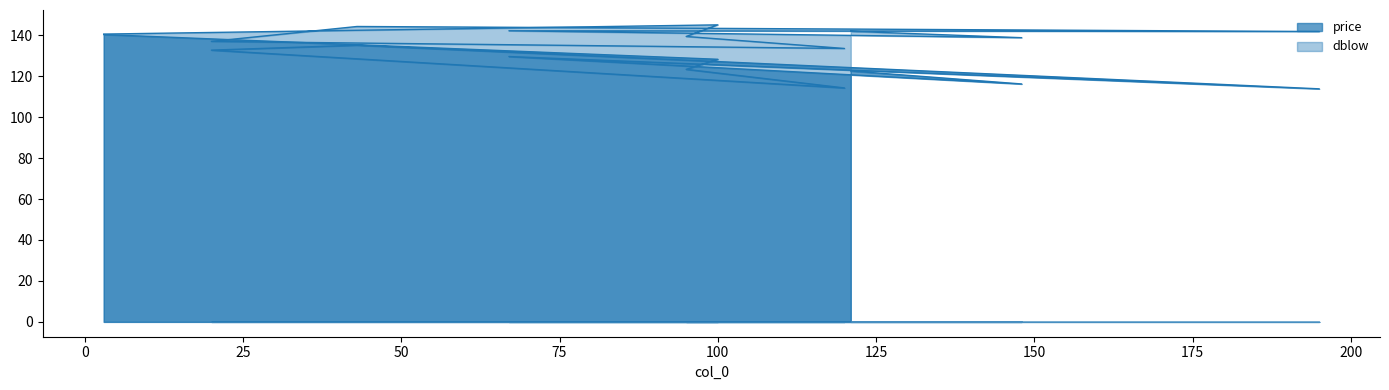

In dblow, how many points are higher than both neighbors (excluding endpoints)?

3